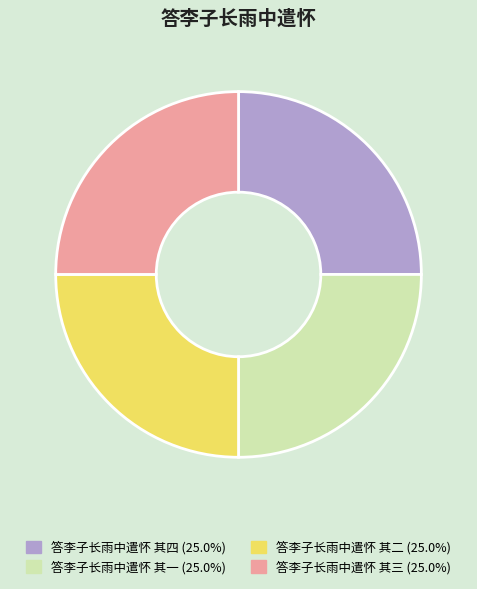

Is 答李子长雨中遣怀 其二 the majority of the pie?

No